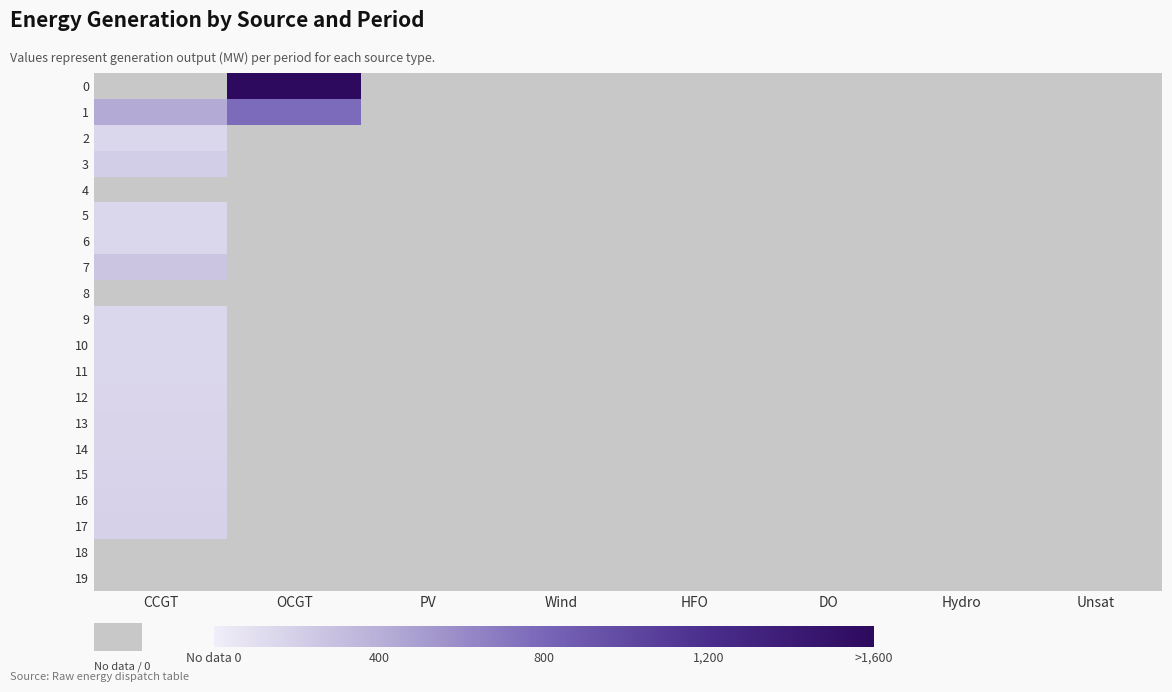

Where is 18 nearest to the value 0?

CCGT